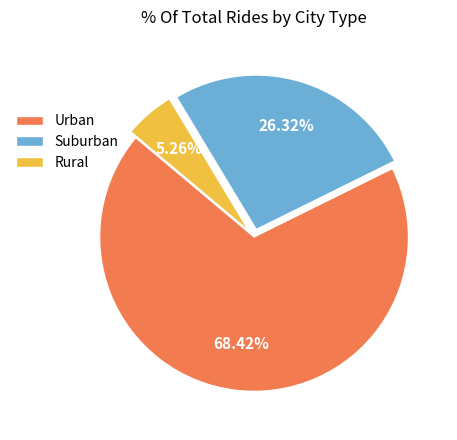

How many slices are in this pie chart?

3